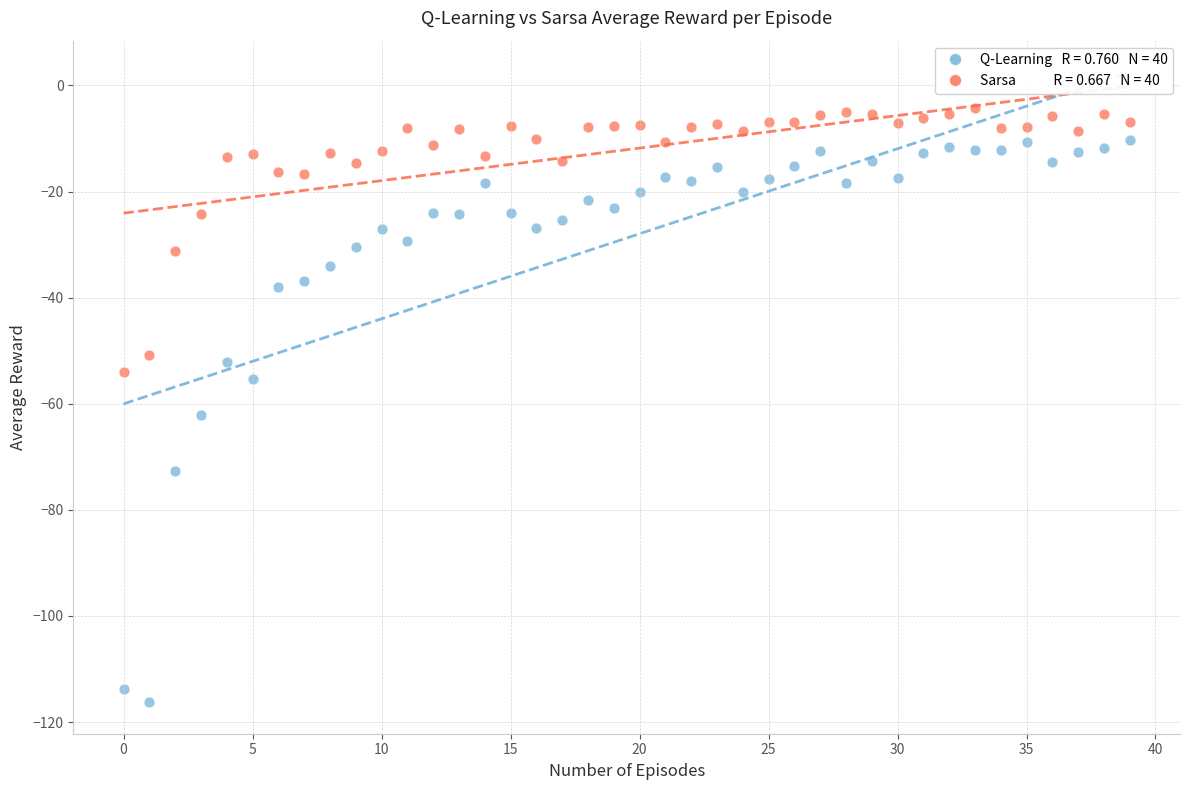

Across all data points, what is the range of Y values (max minus min)?

112.0